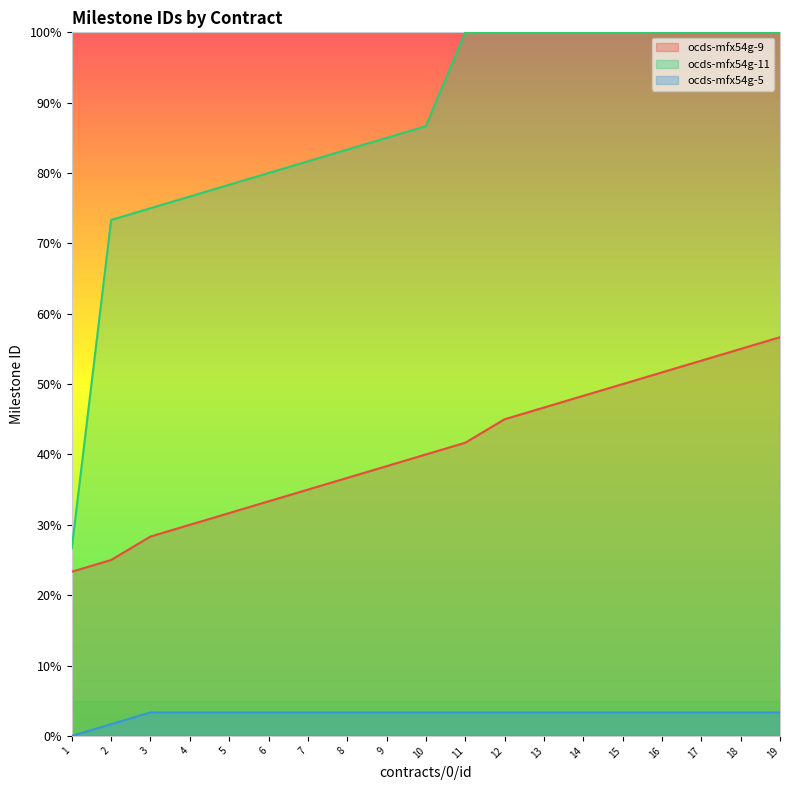

Reading left to right, what are all the values shown in this chart?

ocds-mfx54g-9: 23.3	25.0	28.3	30.0	31.7	33.3	35.0	36.7	38.3	40.0	41.7	45.0	46.7	48.3	50.0	51.7	53.3	55.0	56.7
ocds-mfx54g-11: 26.7	73.3	75.0	76.7	78.3	80.0	81.7	83.3	85.0	86.7	100.0	100.0	100.0	100.0	100.0	100.0	100.0	100.0	100.0
ocds-mfx54g-5: 0.0	1.7	3.3	3.3	3.3	3.3	3.3	3.3	3.3	3.3	3.3	3.3	3.3	3.3	3.3	3.3	3.3	3.3	3.3